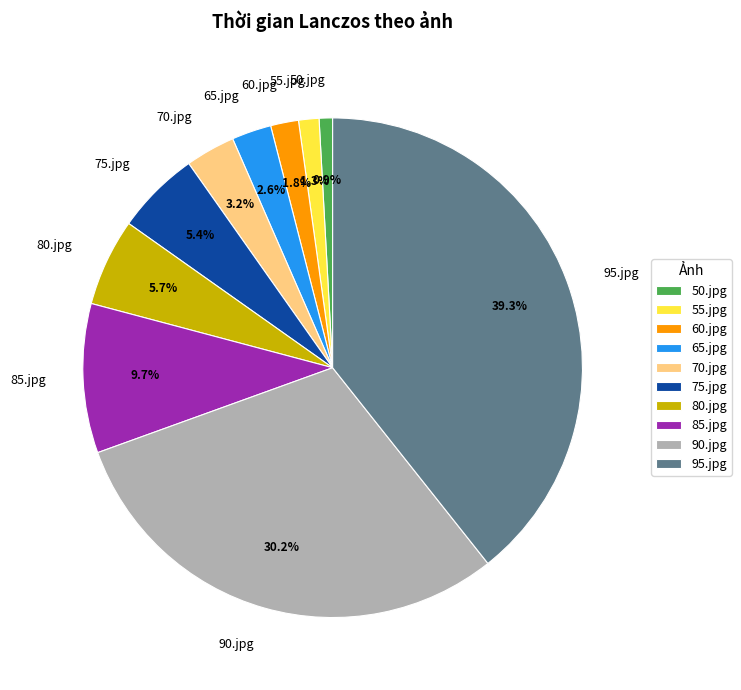

What is the largest slice in the pie chart?

95.jpg